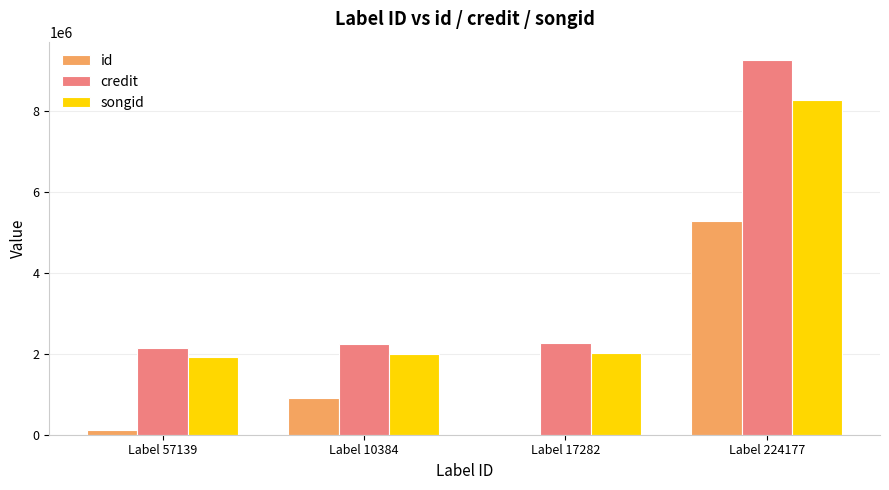

How many groups of bars are there?

4